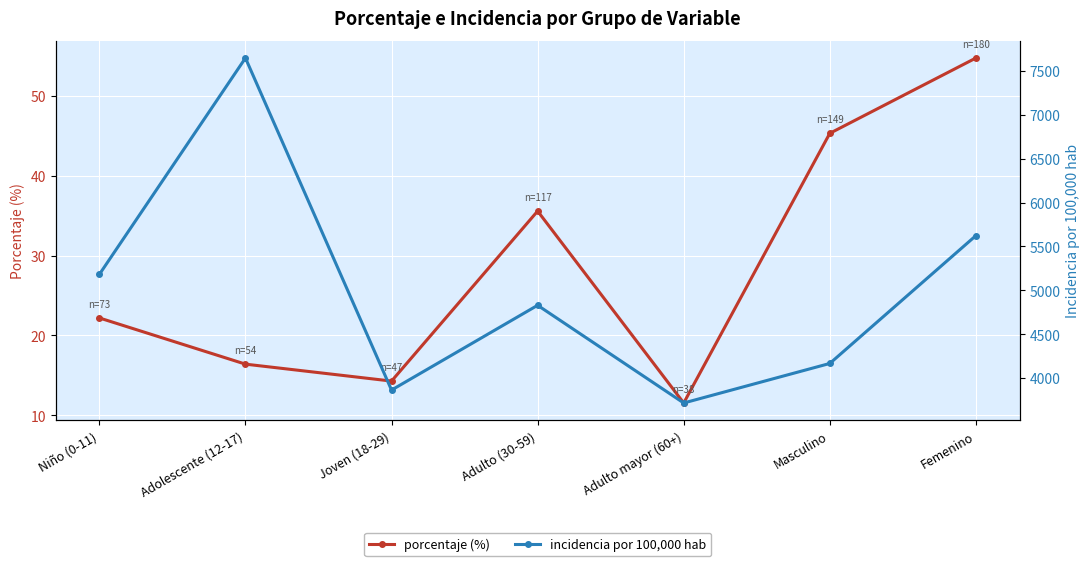

Reading left to right, what are all the values shown in this chart?

porcentaje (%): Niño (0-11)=22.2	Adolescente (12-17)=16.4	Joven (18-29)=14.3	Adulto (30-59)=35.6	Adulto mayor (60+)=11.6	Masculino=45.3	Femenino=54.7
incidencia por 100,000 hab: Niño (0-11)=5181.0	Adolescente (12-17)=7648.7	Joven (18-29)=3862.0	Adulto (30-59)=4828.7	Adulto mayor (60+)=3714.6	Masculino=4165.5	Femenino=5623.2